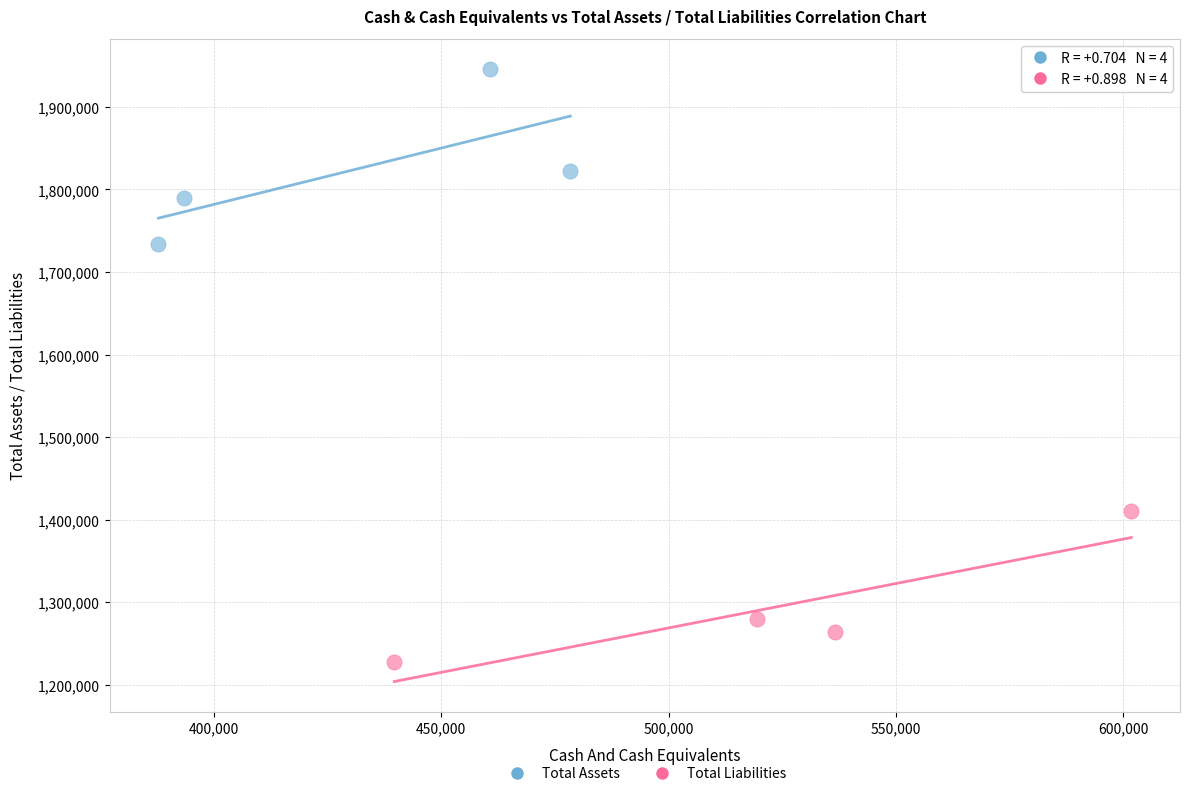

Which series contains the highest Y value?

Total Assets